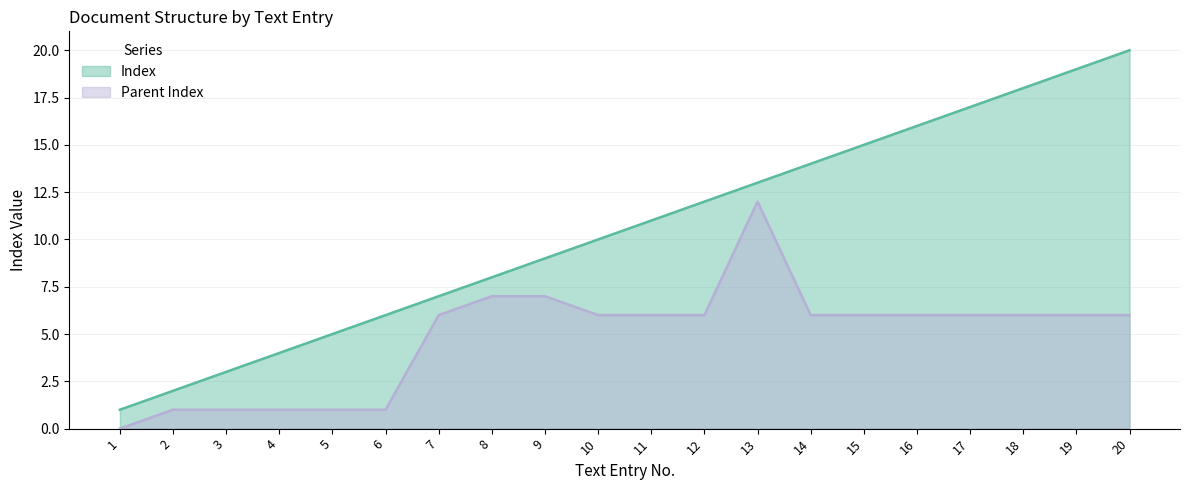

Reading left to right, list all the values displayed in this chart.

Index: 1	2	3	4	5	6	7	8	9	10	11	12	13	14	15	16	17	18	19	20
Parent Index: 0	1	1	1	1	1	6	7	7	6	6	6	12	6	6	6	6	6	6	6